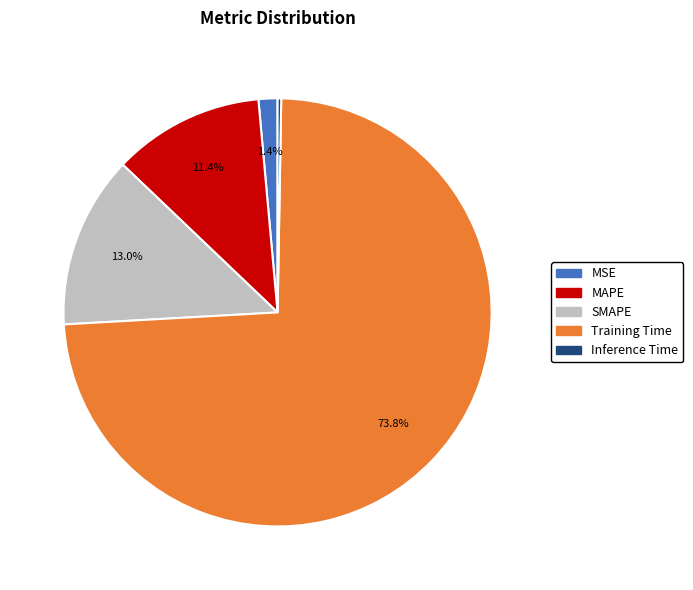

To the nearest percent, what is the combined percentage of MSE and MAPE?

13%